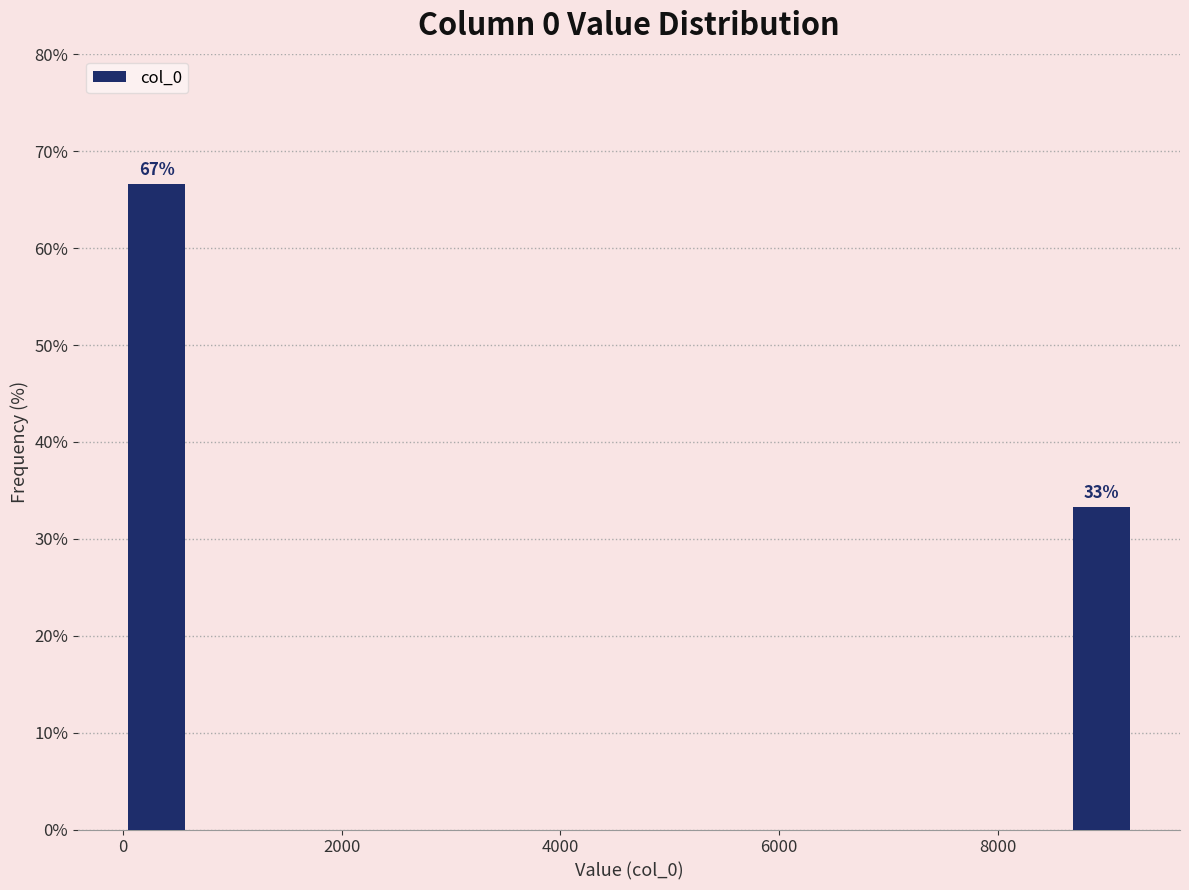

Read against the x-axis, roughly where is the centre of the tallest bar?

400